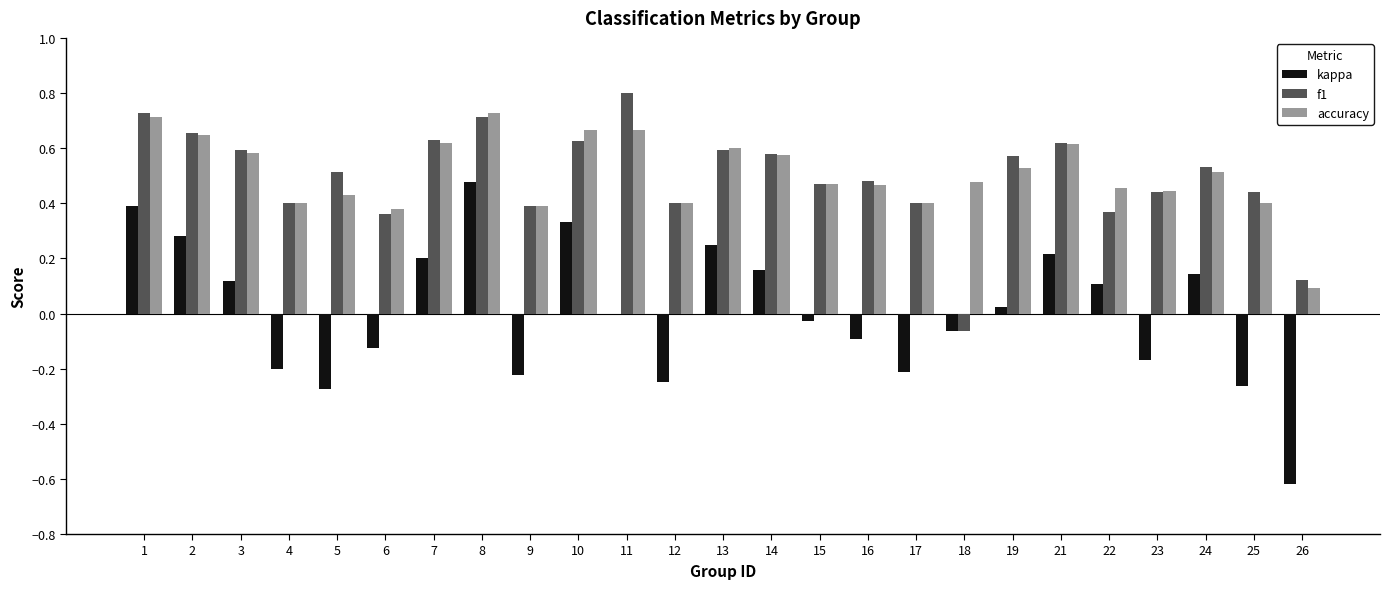

At which label does f1 reach its peak?

11